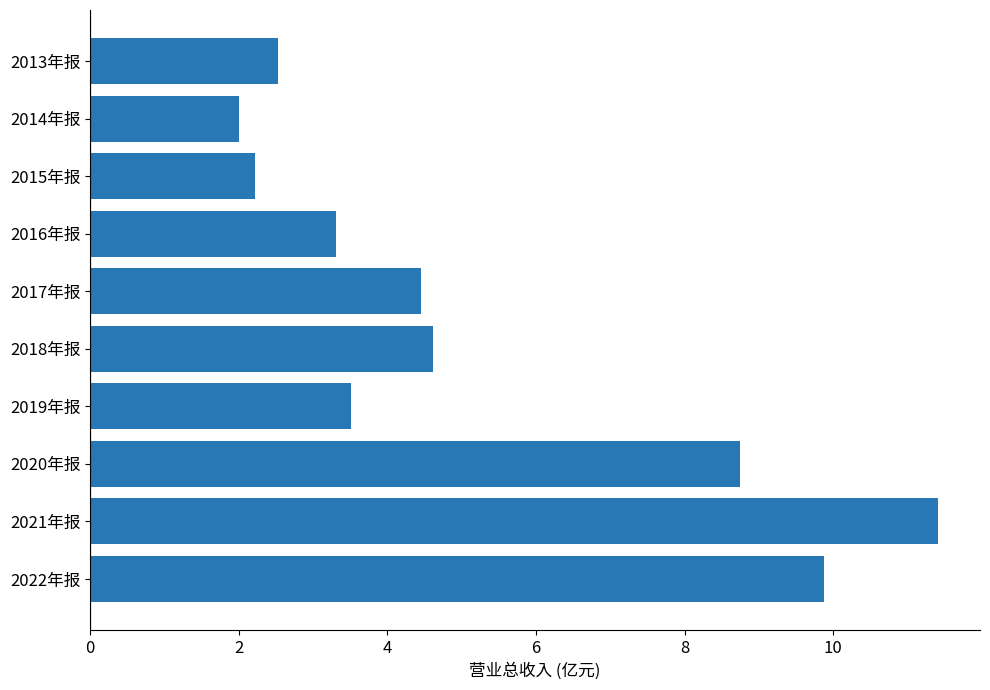

How many data points does each series have?

10